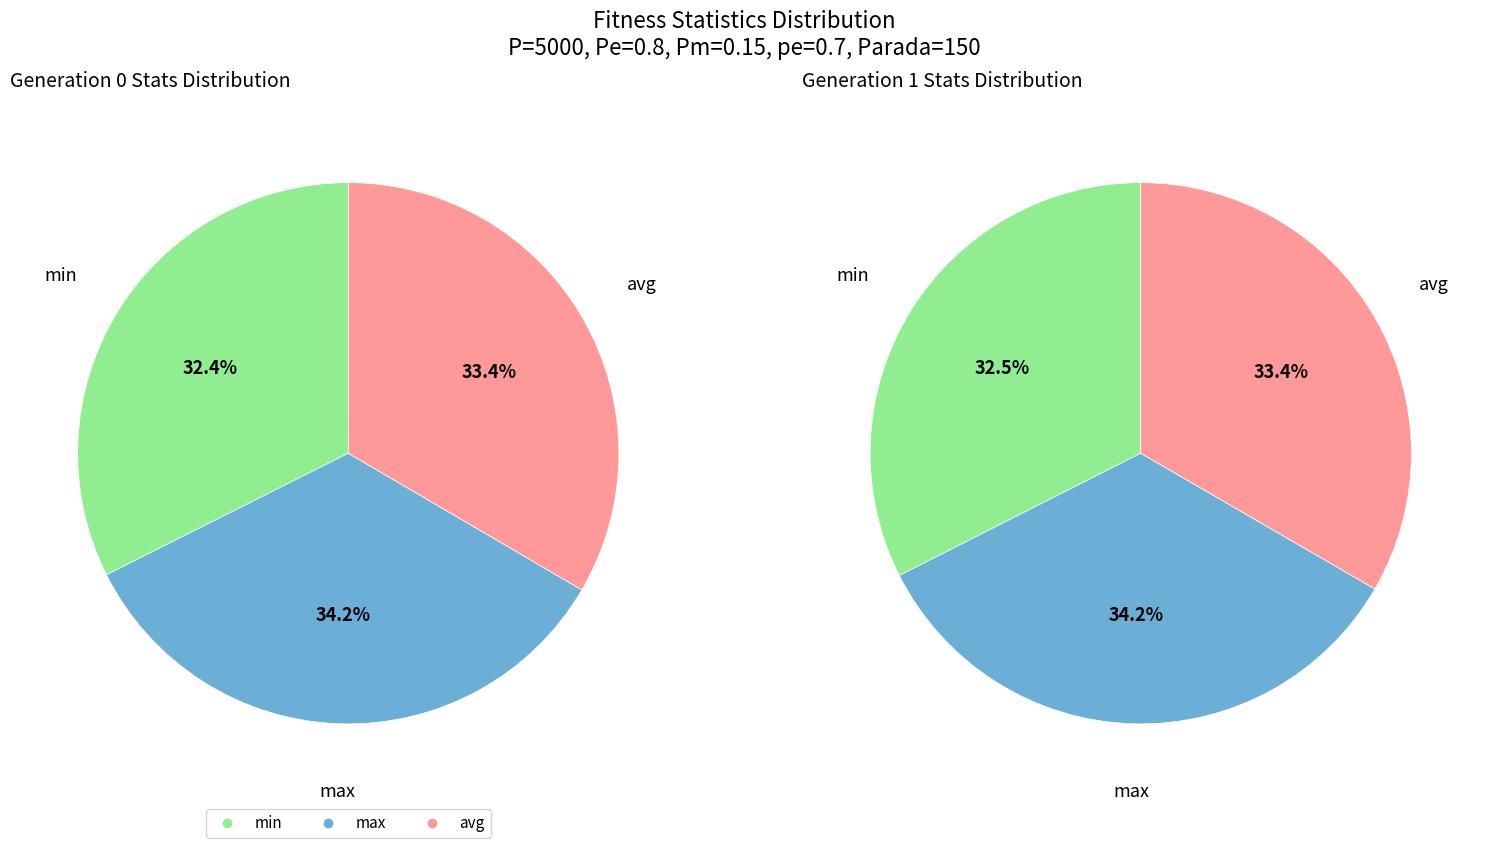

Which slice is the smallest?

min